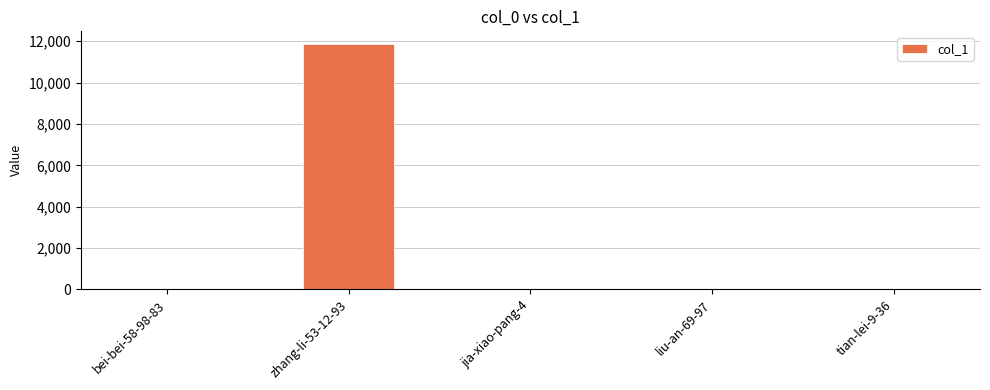

The value at jia-xiao-pang-4 is 0. True or false?

True